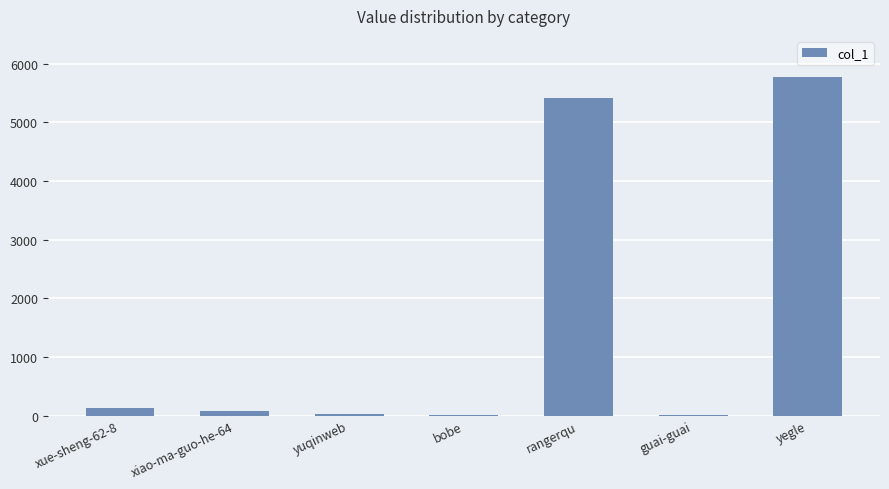

Which category has the highest value across all series?

yegle